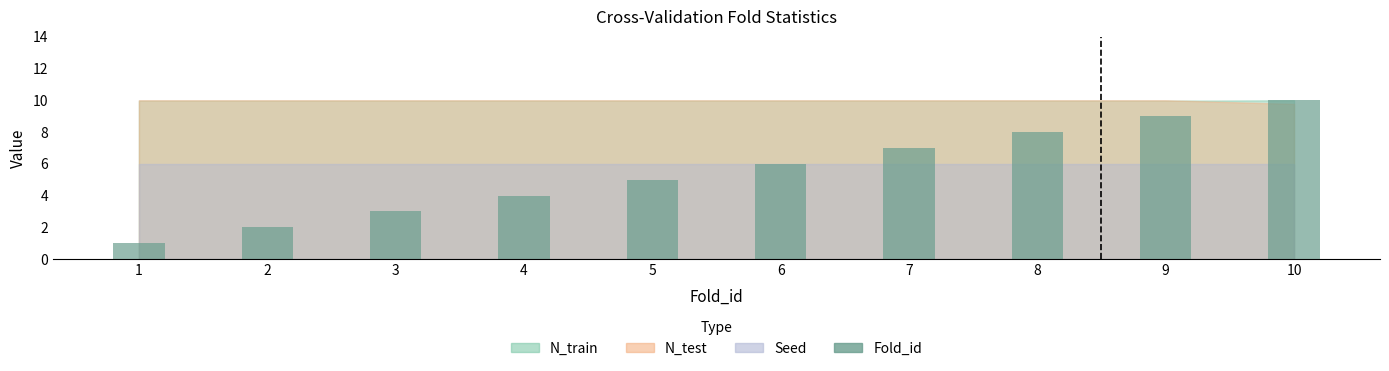

What is the approximate value at 1?

1